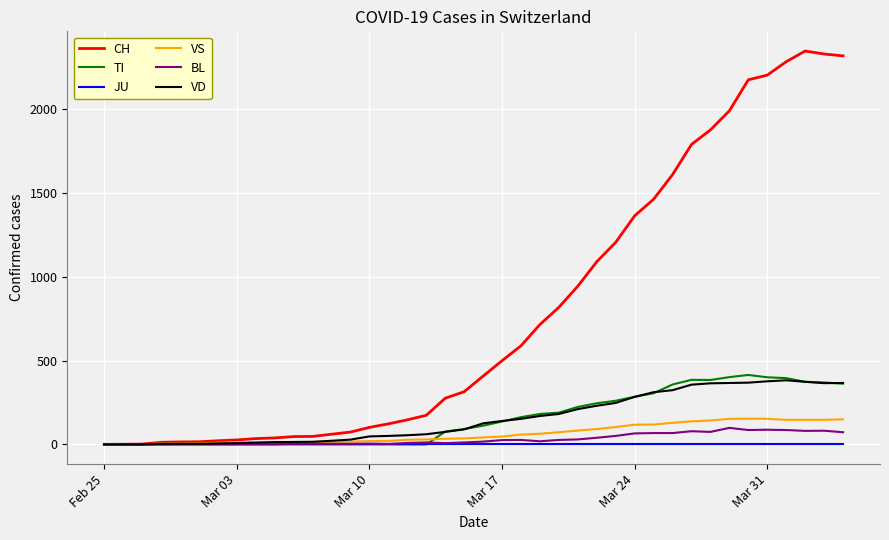

True or false: BL and CH intersect in this chart.

False